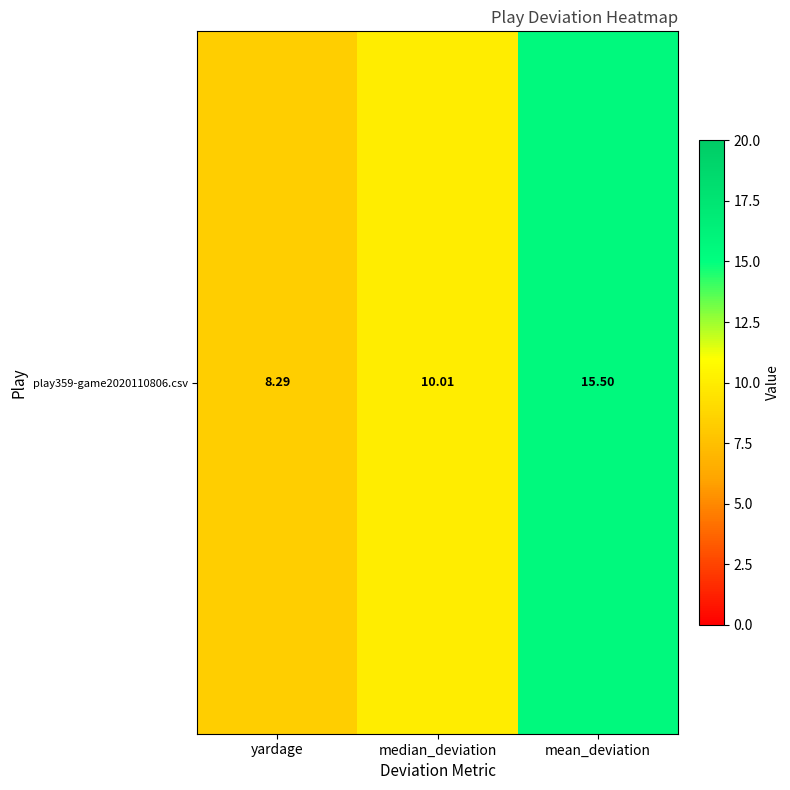

How many categories are shown in the chart?

3